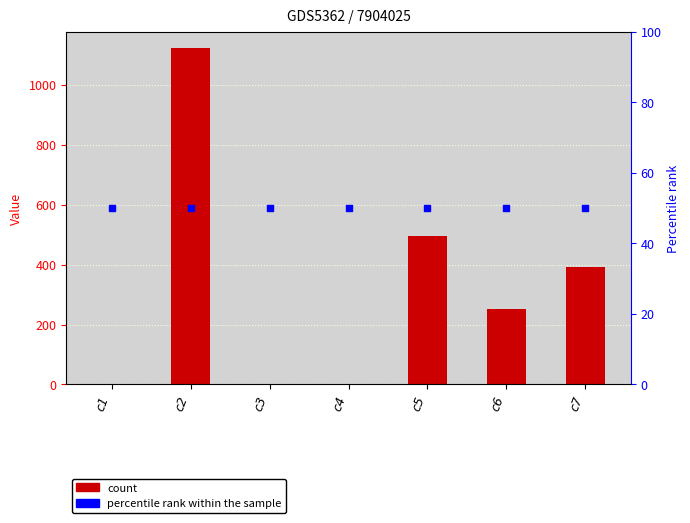

Which series has the largest Y range (max minus min)?

Value